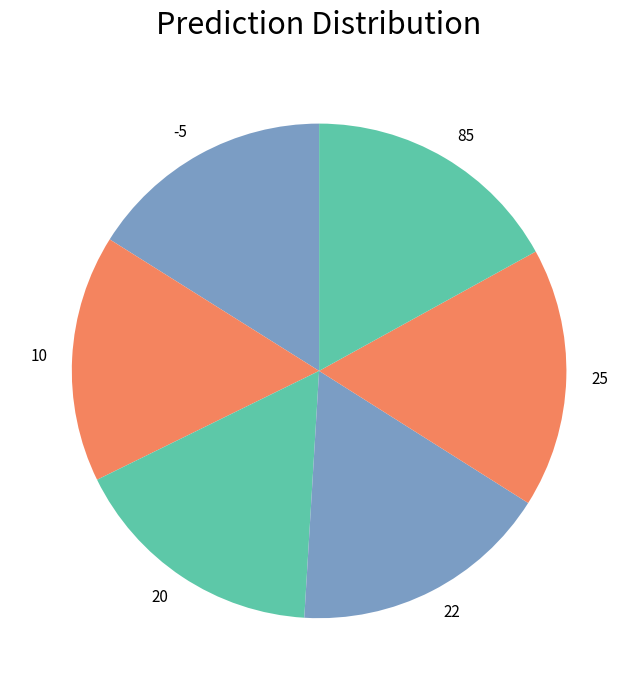

The 25 slice represents 17% of the pie. True or false?

True